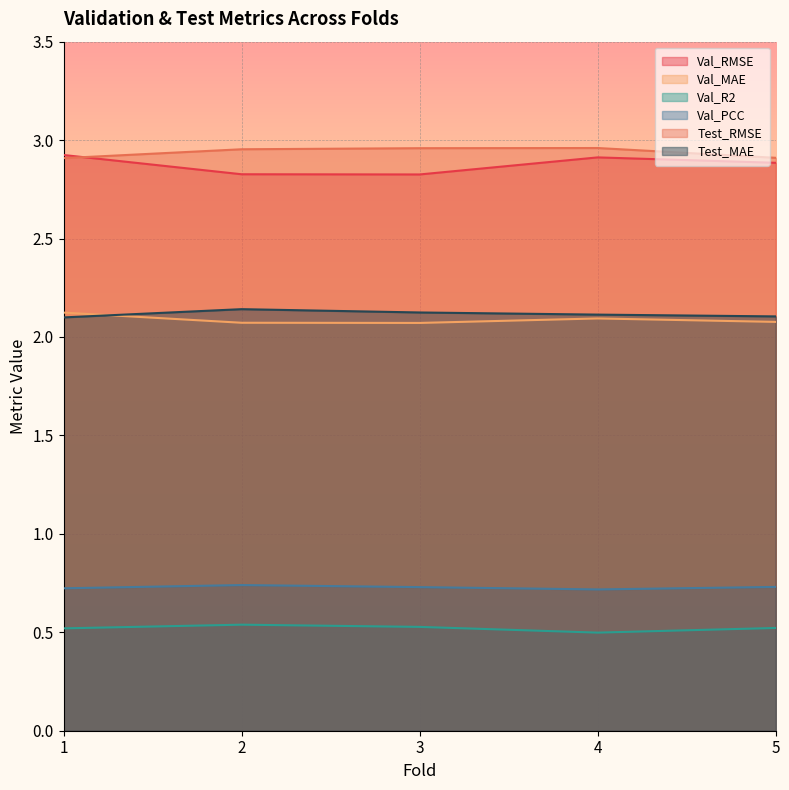

Count the number of categories in the chart.

5